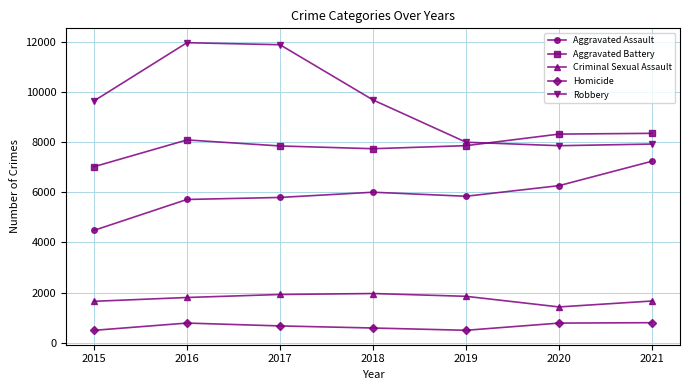

What are all the series names shown in the legend?

Aggravated Assault, Aggravated Battery, Criminal Sexual Assault, Homicide, Robbery